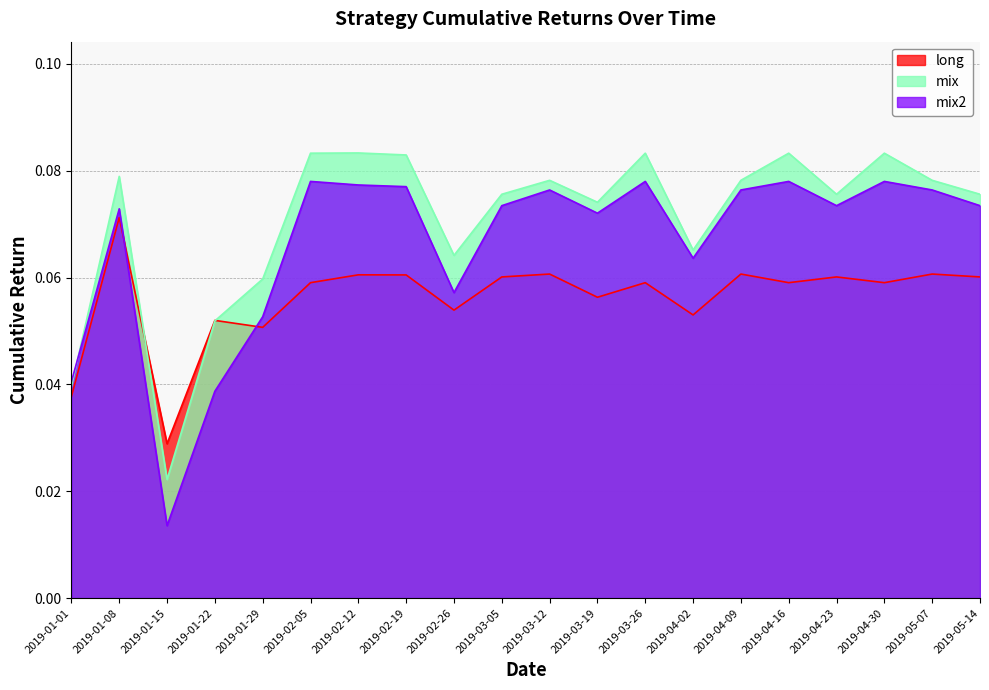

What is the label of the 10th point from the right?

2019-03-12